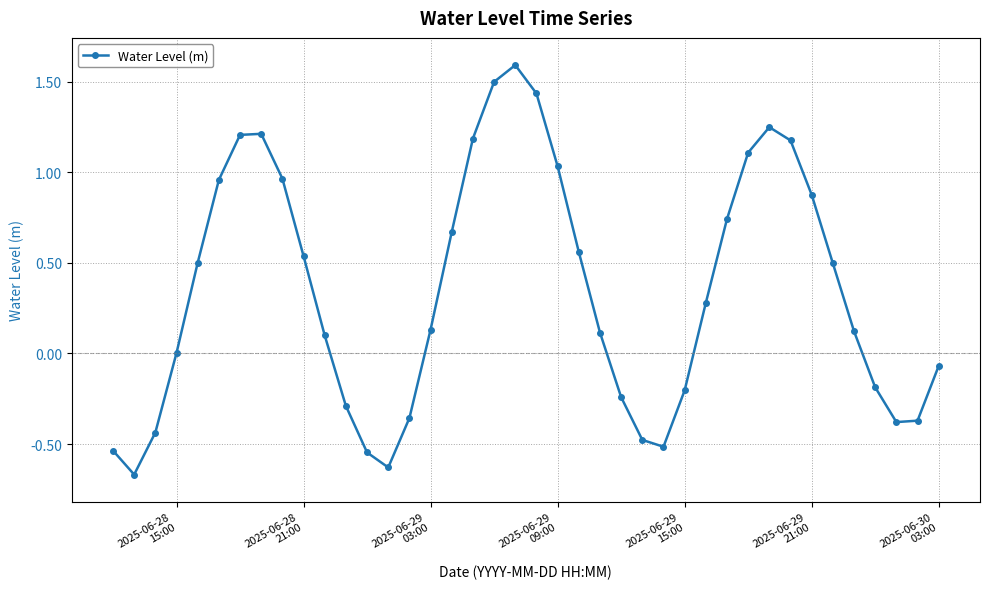

What is the difference between the second highest and second lowest values?

2.1